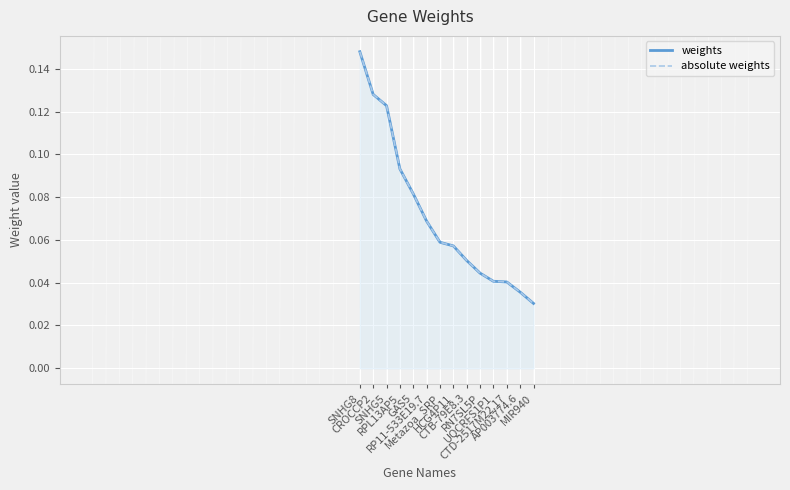

What are all the series names shown in the legend?

weights, absolute weights